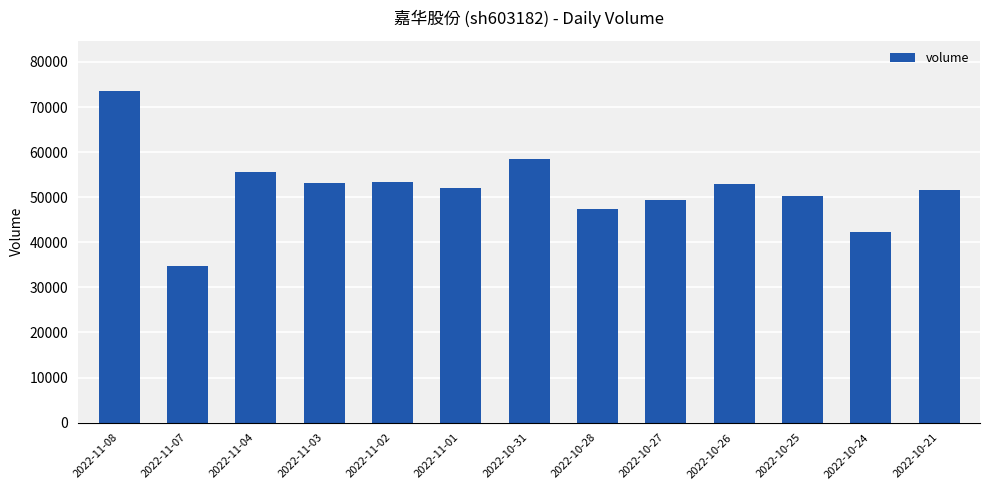

Which label corresponds to the smallest value in the chart?

2022-11-07